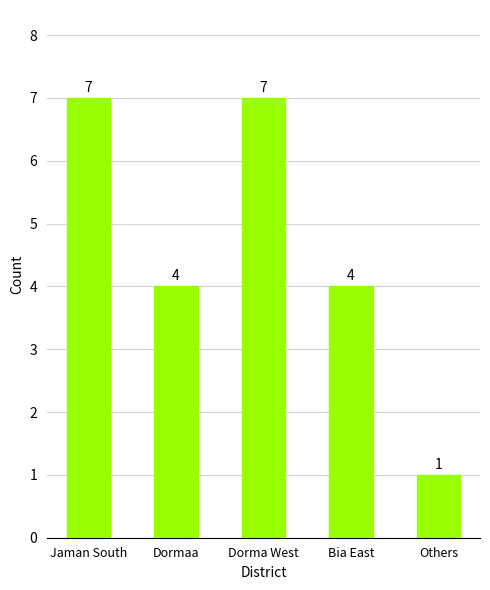

At which label does the data first exceed 4?

Jaman South